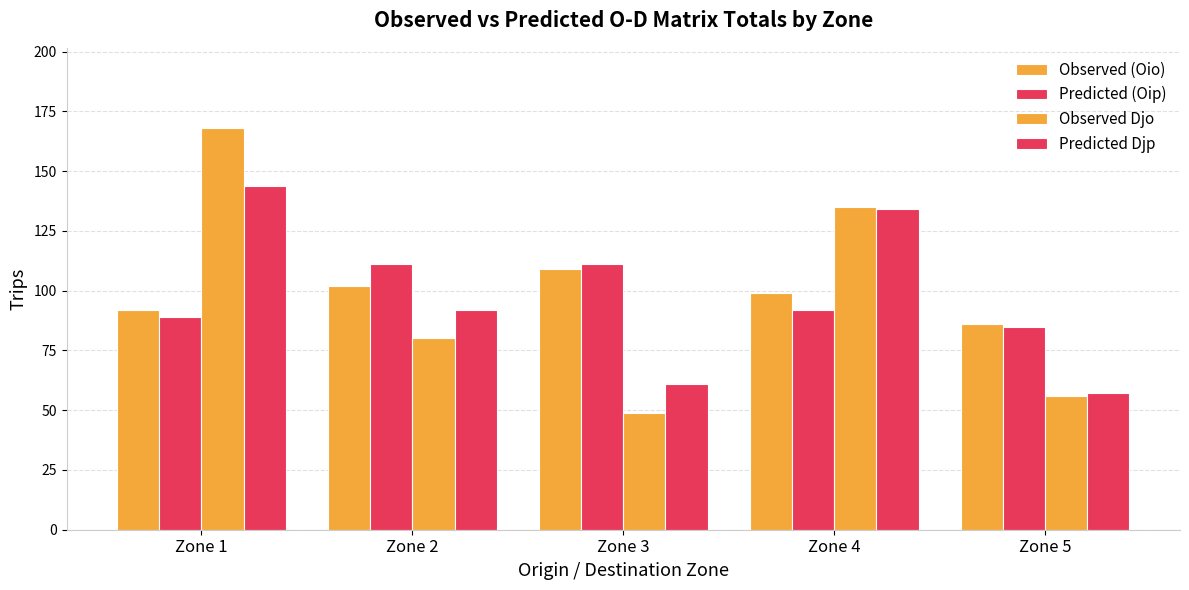

Are the bars grouped side by side (vs. stacked)?

Yes